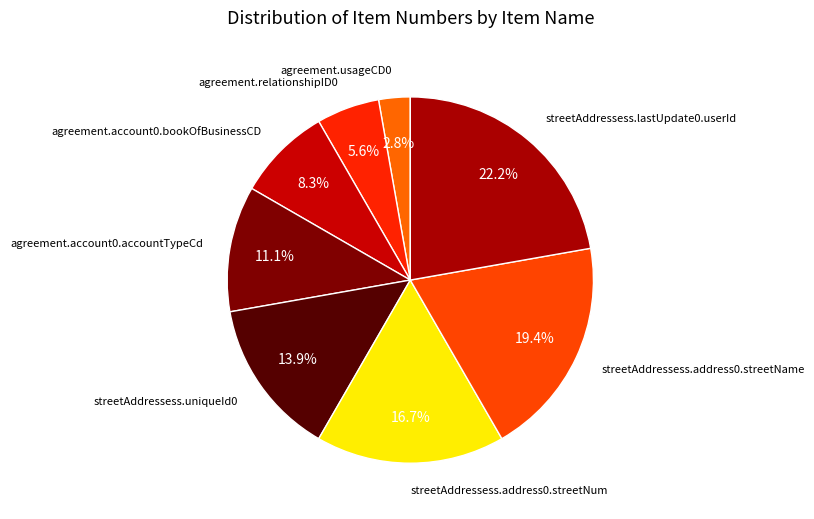

How many segments does this pie chart have?

8